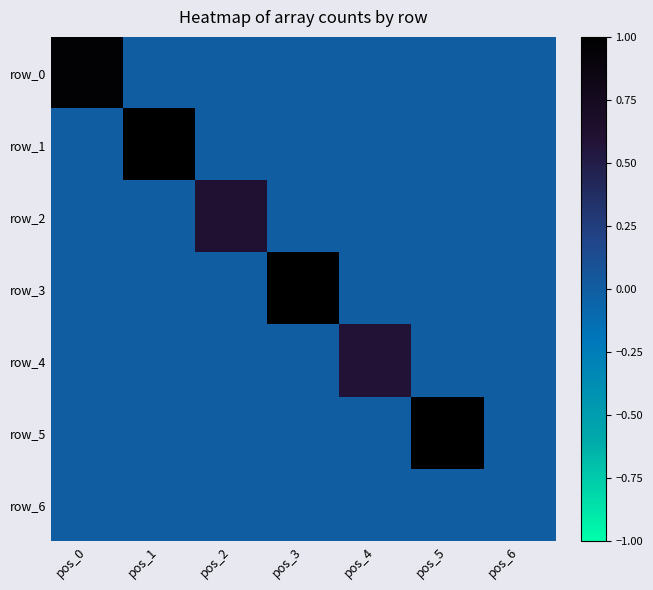

Which series changed the most between pos_3 and pos_5?

row_3